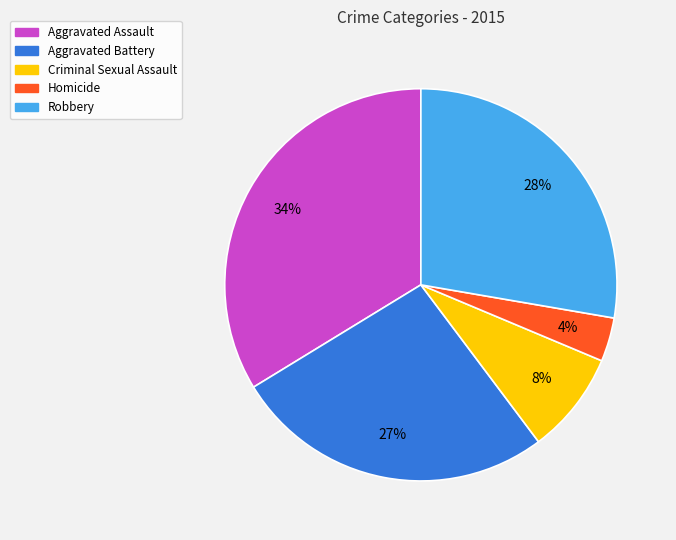

To the nearest percent, what percentage of the pie is Robbery?

28%